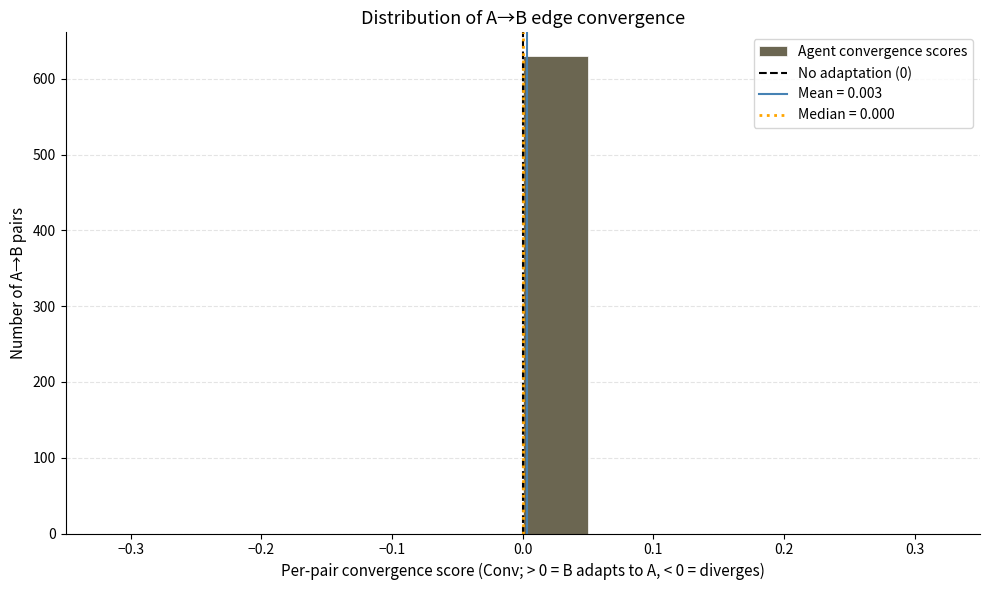

Reading left to right, list every bar in this chart as the range it spans on the x-axis followed by its height. The values are not printed on the chart, so give them approximately, as read against the axis.

-0.35 to -0.30: 0
-0.30 to -0.25: 0
-0.25 to -0.20: 0
-0.20 to -0.15: 0
-0.15 to -0.10: 0
-0.10 to -0.05: 0
-0.05 to 0.00: 0
0.00 to 0.05: 630
0.05 to 0.10: 0
0.10 to 0.15: 0
0.15 to 0.20: 0
0.20 to 0.25: 0
0.25 to 0.30: 0
0.30 to 0.35: 0